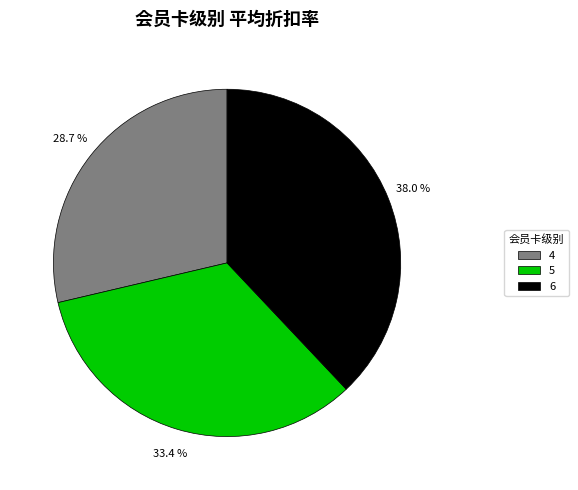

Do 6 and 5 together represent more than half of the pie?

Yes